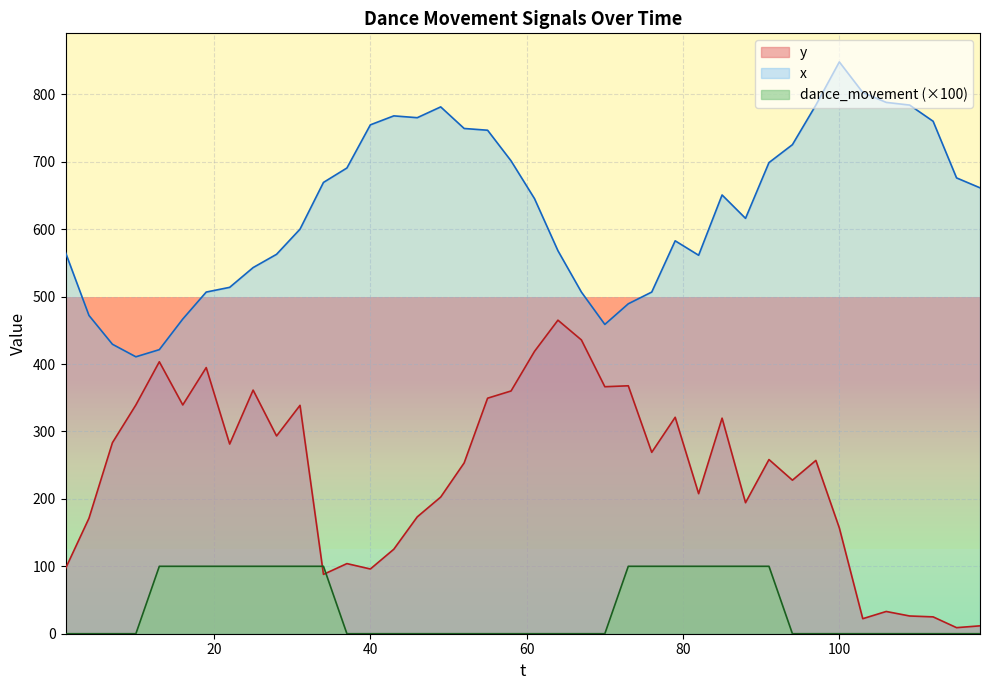

At which category does x reach its first local peak?

43